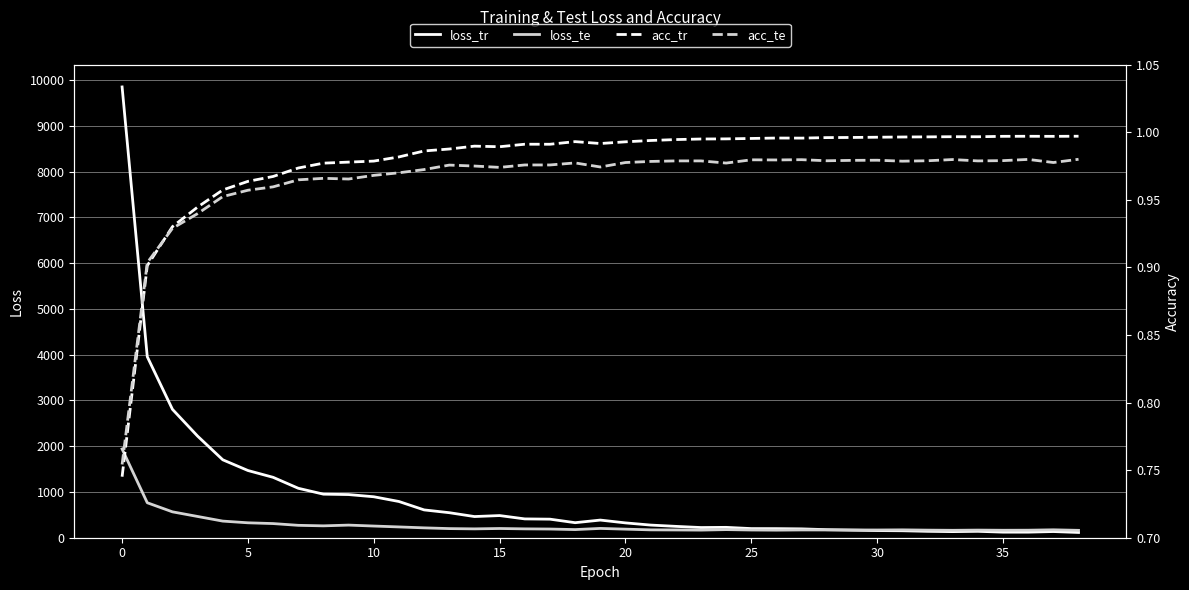

True or false: loss_te has a value of 264.1 at 26.

False